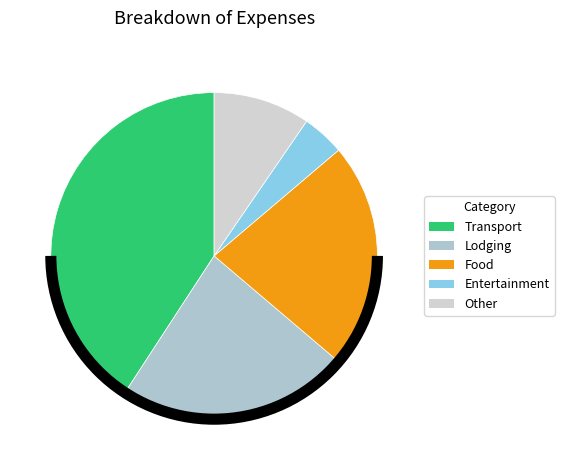

To the nearest percent, what portion does Entertainment represent?

4%